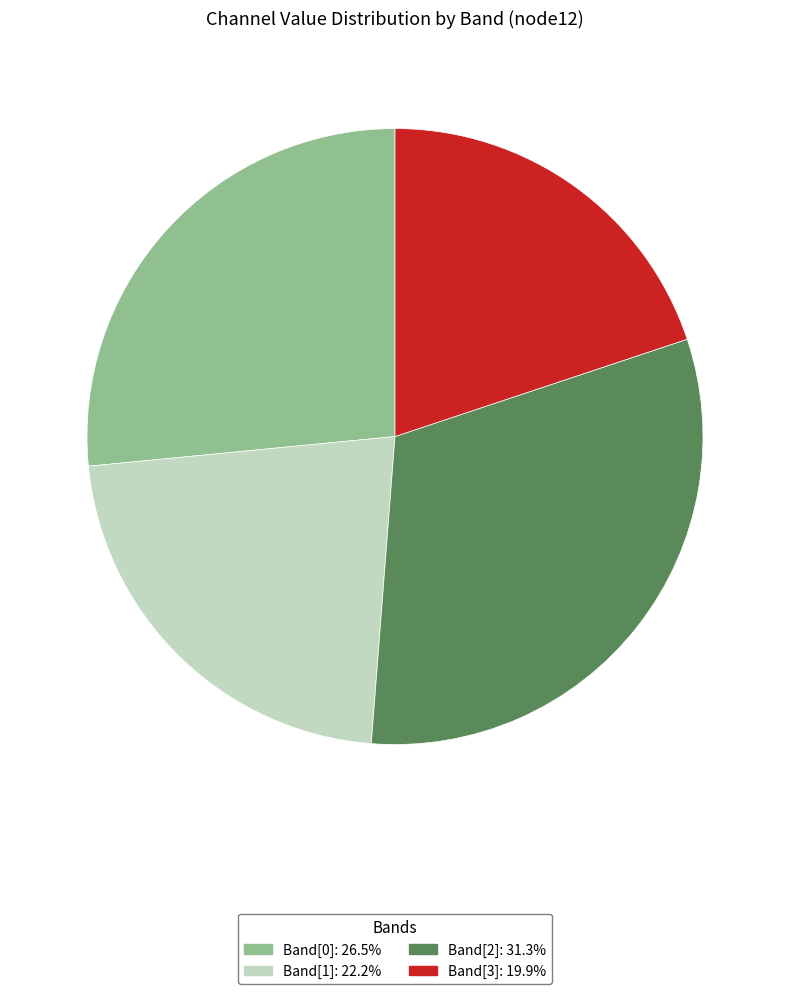

Is there any slice that represents more than half of the pie?

No